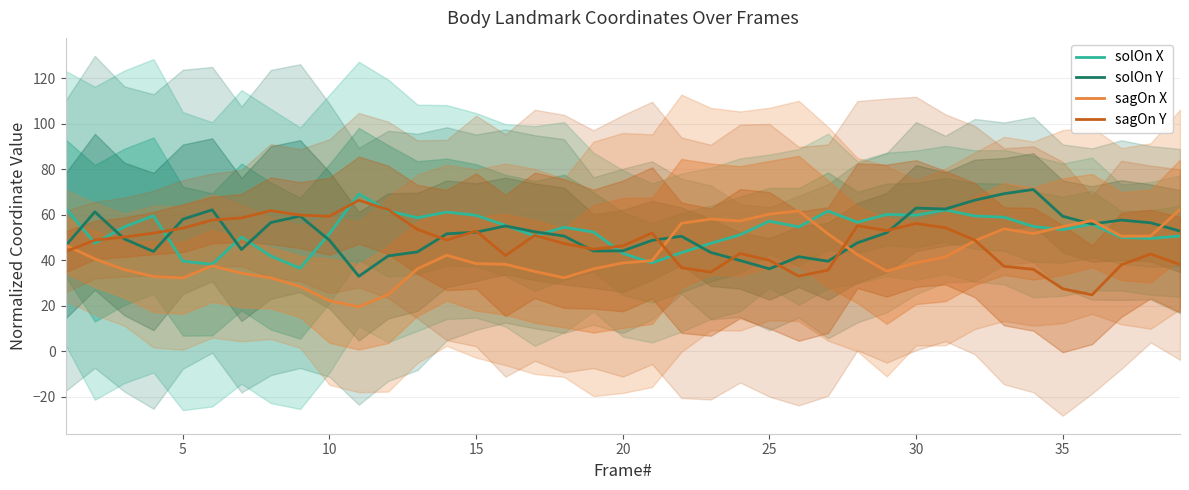

How many distinct data groups are displayed?

4